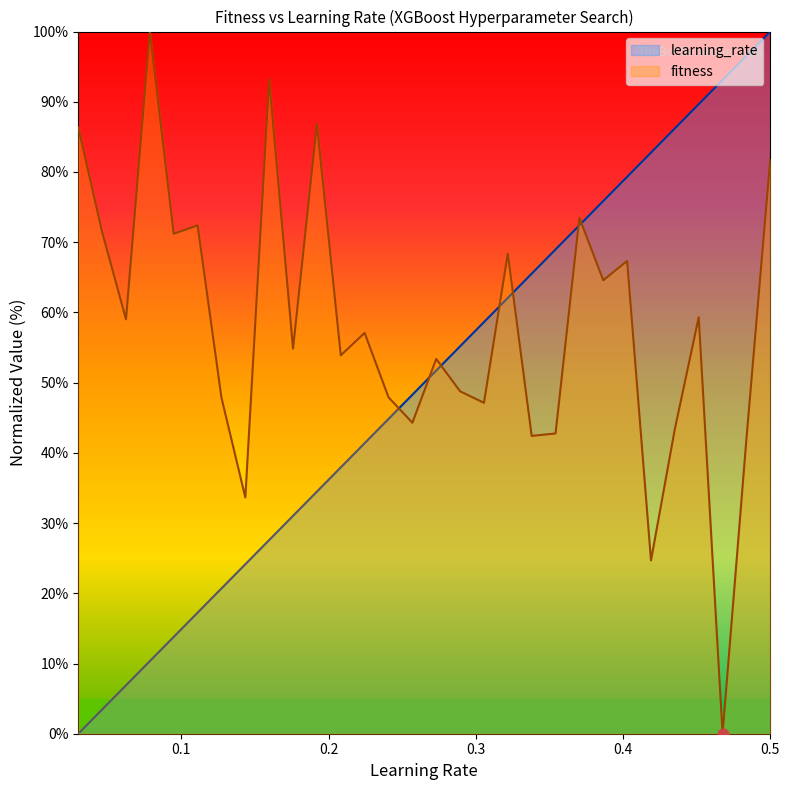

Is the value of learning_rate at 0.24068965517241378 greater than the value of fitness at 0.3217241379310345?

No